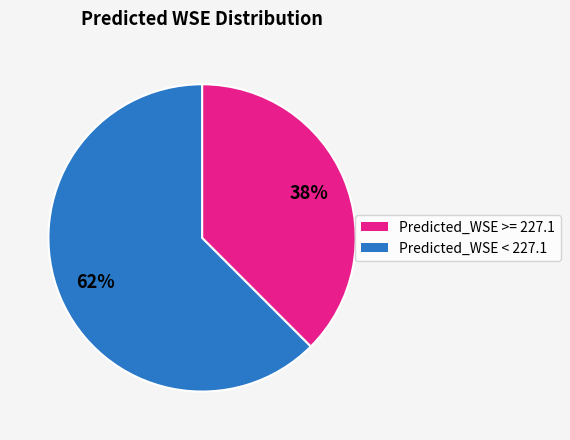

How many segments does this pie chart have?

2